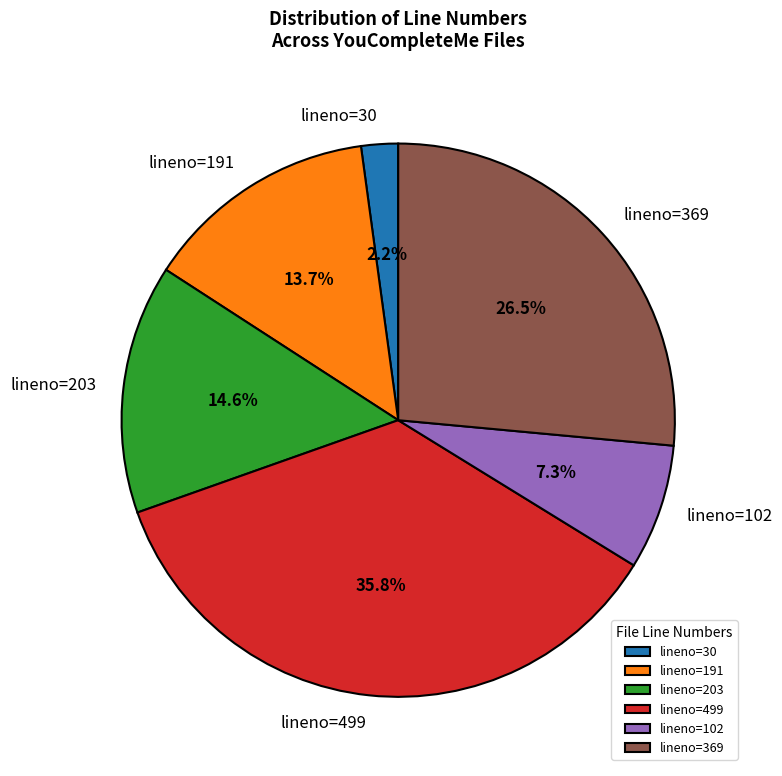

Does lineno=30 account for over 50% of the chart?

No